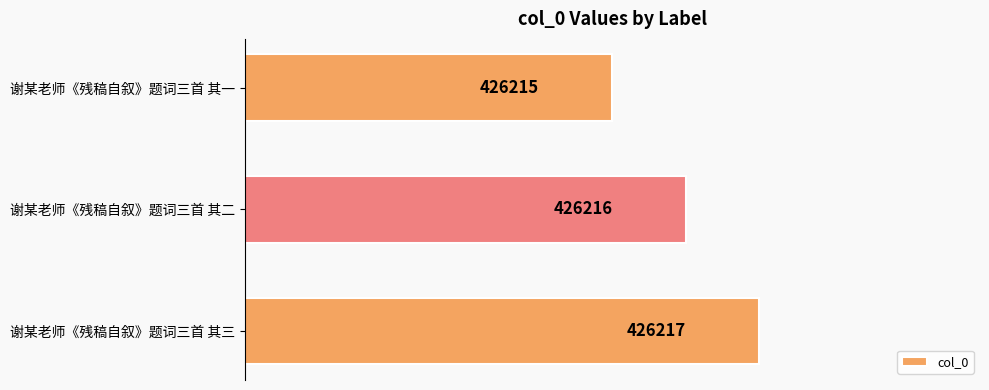

Rank the categories by value from lowest to highest.

谢某老师《残稿自叙》题词三首 其一, 谢某老师《残稿自叙》题词三首 其二, 谢某老师《残稿自叙》题词三首 其三